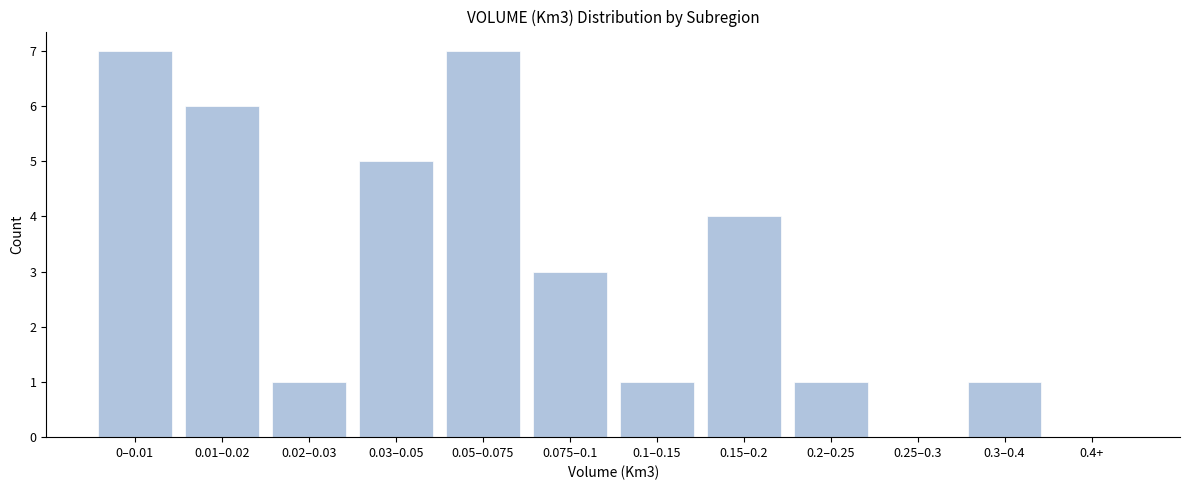

Reading left to right, list all the values displayed in this chart.

0–0.01=7	0.01–0.02=6	0.02–0.03=1	0.03–0.05=5	0.05–0.075=7	0.075–0.1=3	0.1–0.15=1	0.15–0.2=4	0.2–0.25=1	0.25–0.3=0	0.3–0.4=1	0.4+=0